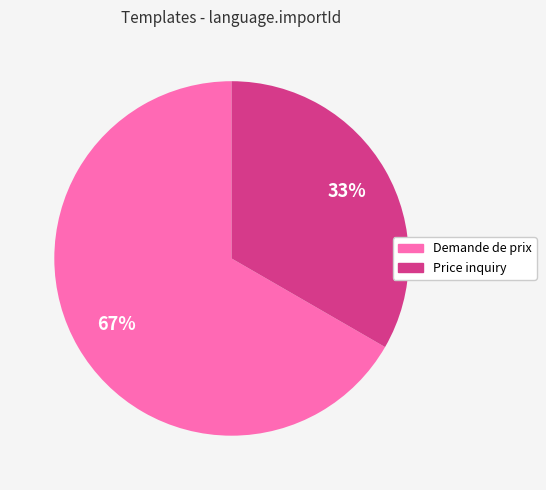

The Demande de prix slice represents 62% of the pie. True or false?

False